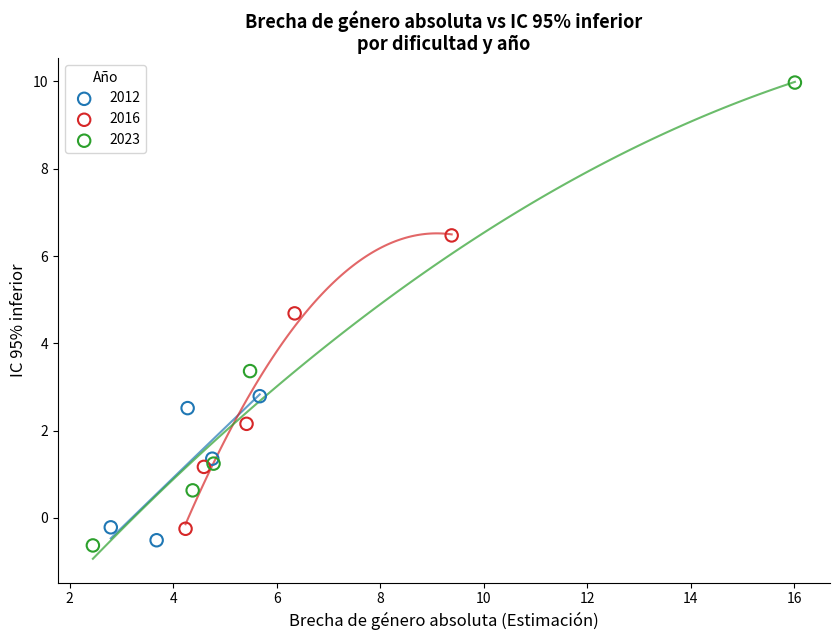

Which series reaches the maximum Y coordinate?

2023